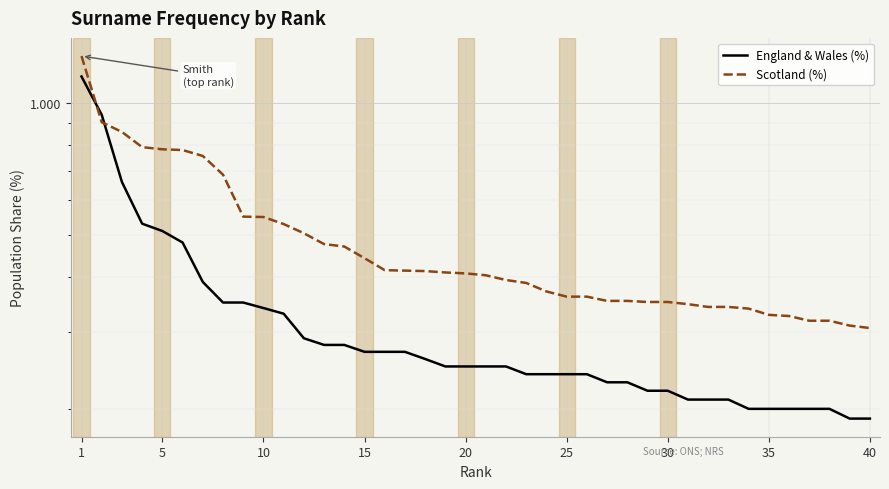

At which category does the chart reach its peak across all series?

1